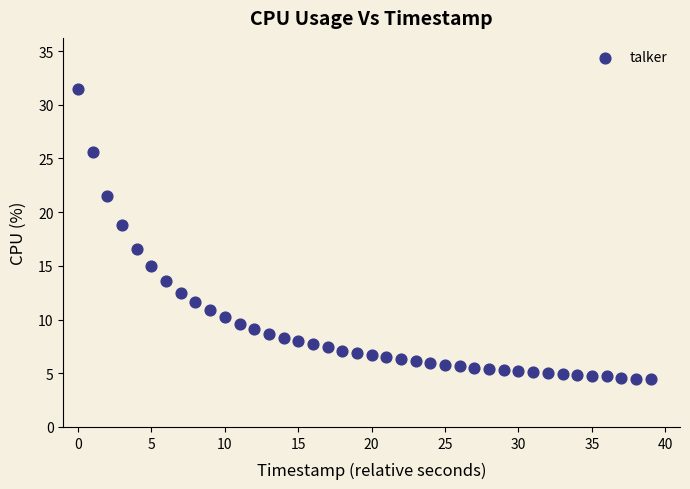

What Y value in the scatter plot is closest to 18?

18.8